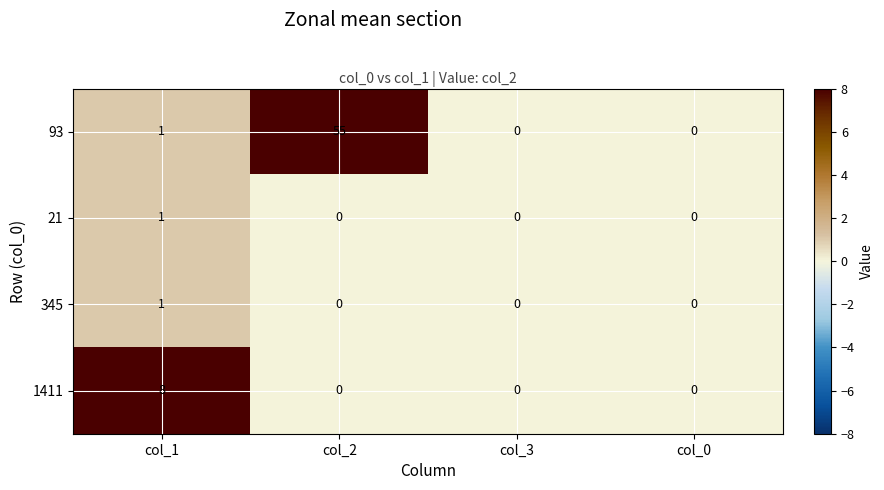

What is the maximum value for 93?

55